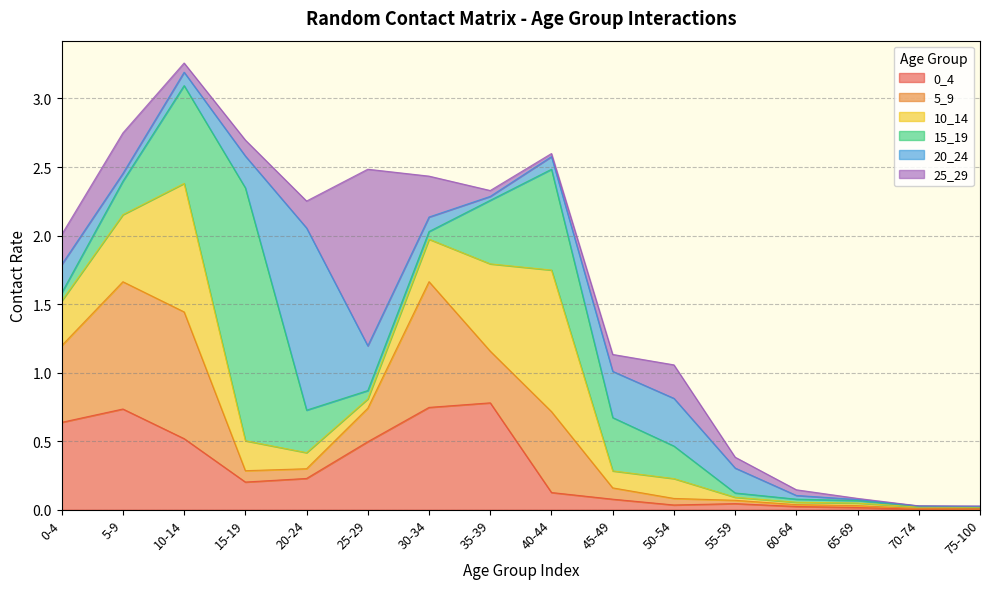

In 25_29, how many points are lower than both neighbors (excluding endpoints)?

3